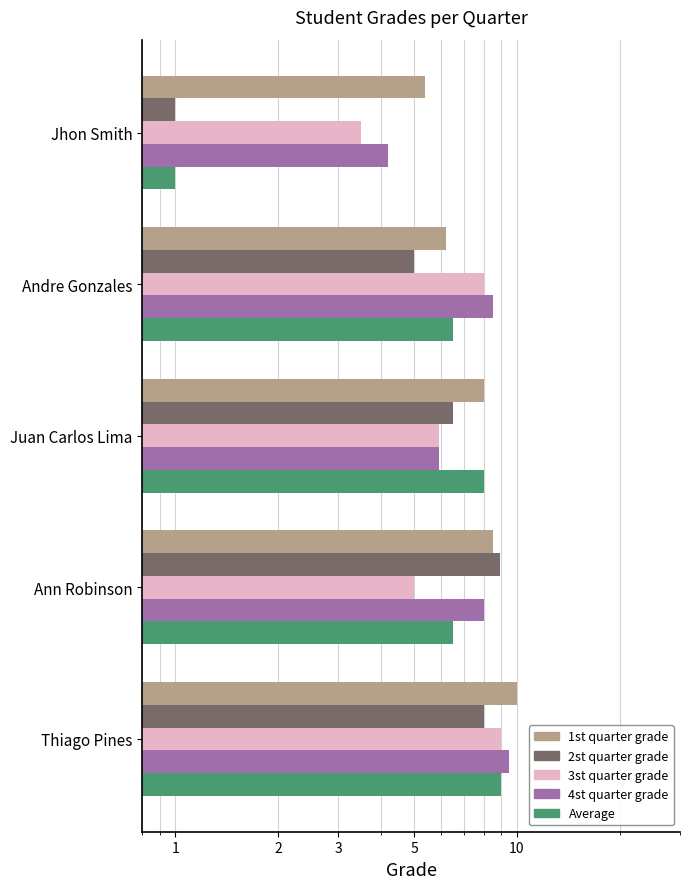

Rank the series by their maximum value, from highest to lowest.

1st quarter grade, 4st quarter grade, 3st quarter grade, Average, 2st quarter grade